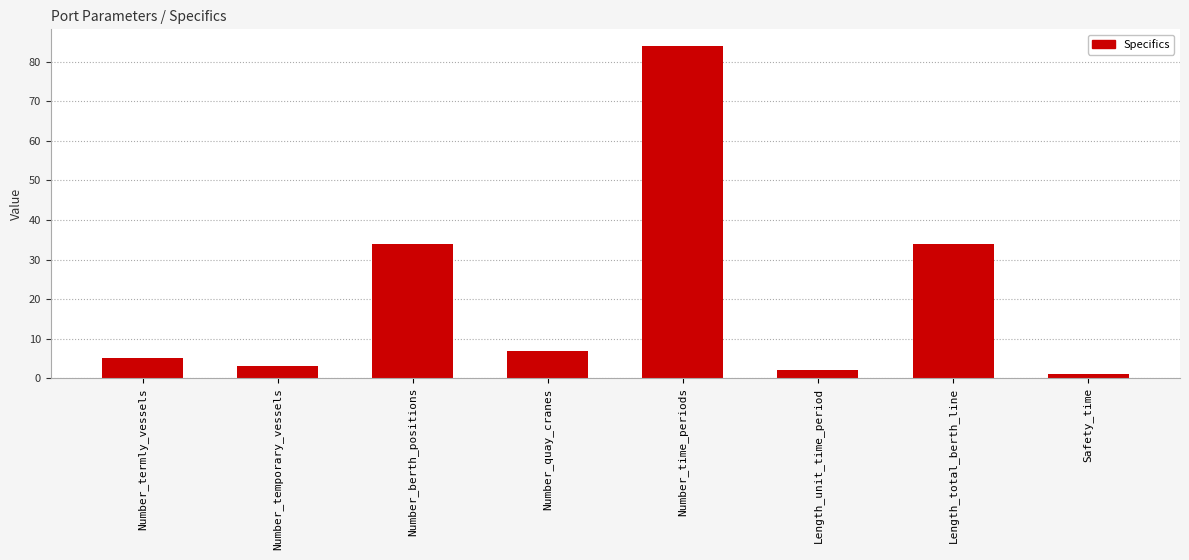

What is the difference between the maximum and minimum values?

83